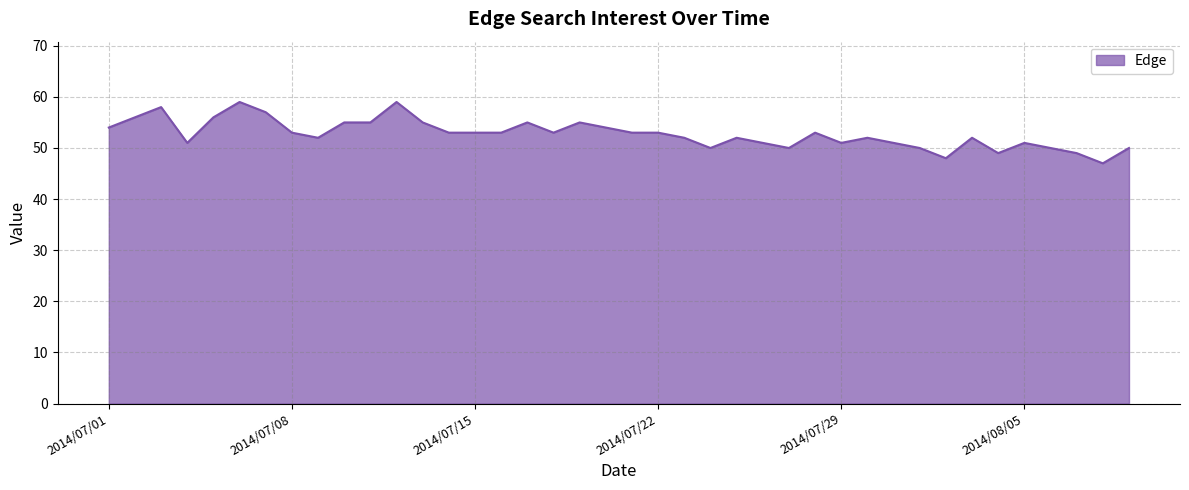

What is the difference between the maximum and minimum values?

12